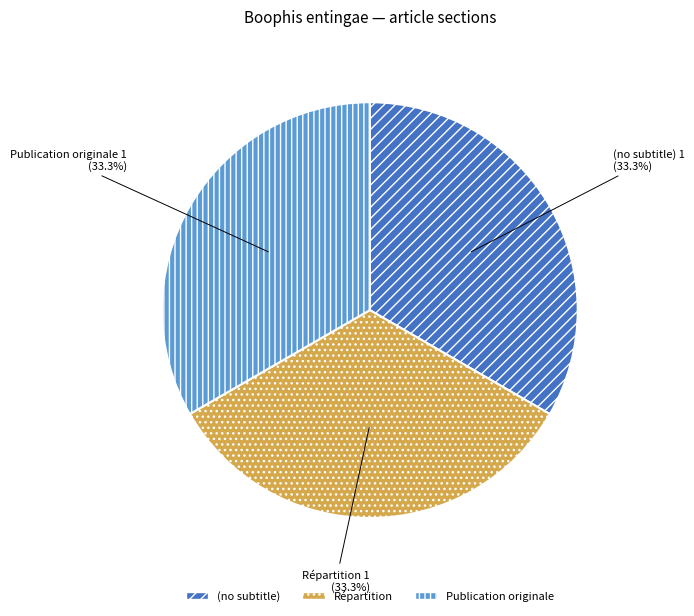

To the nearest percent, what is the difference between the Publication originale and Répartition slice percentages?

0%